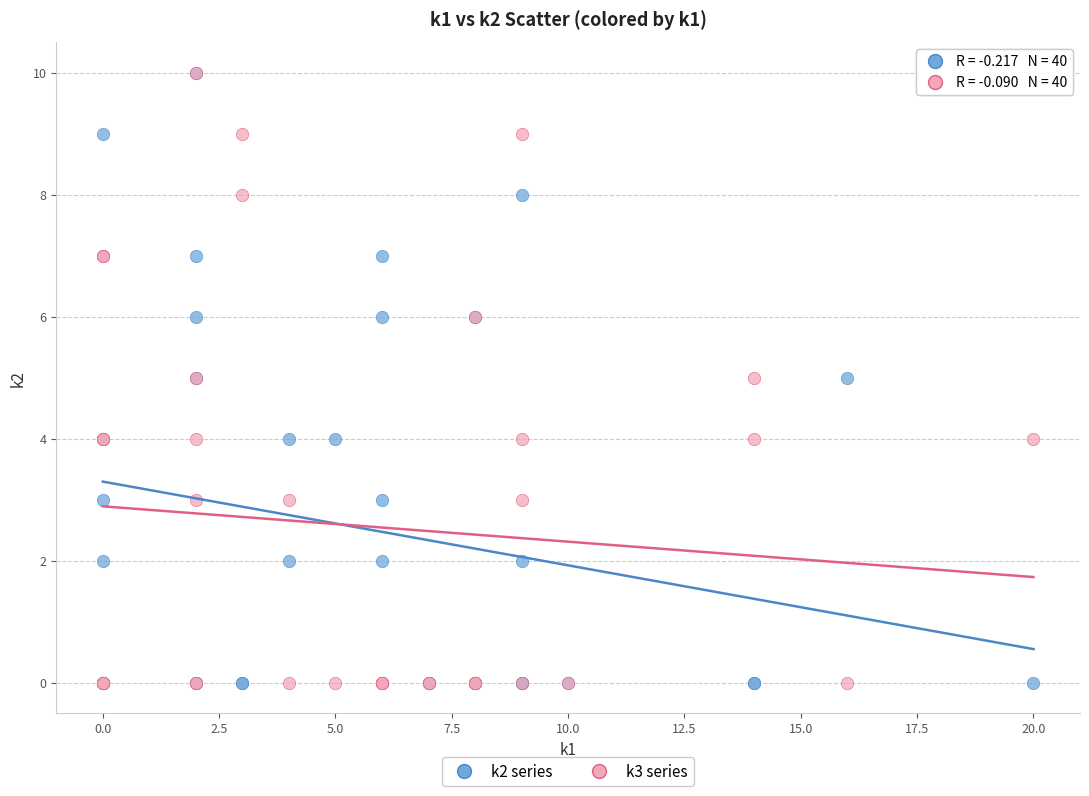

What are all the series names shown in the legend?

k2 series, k3 series